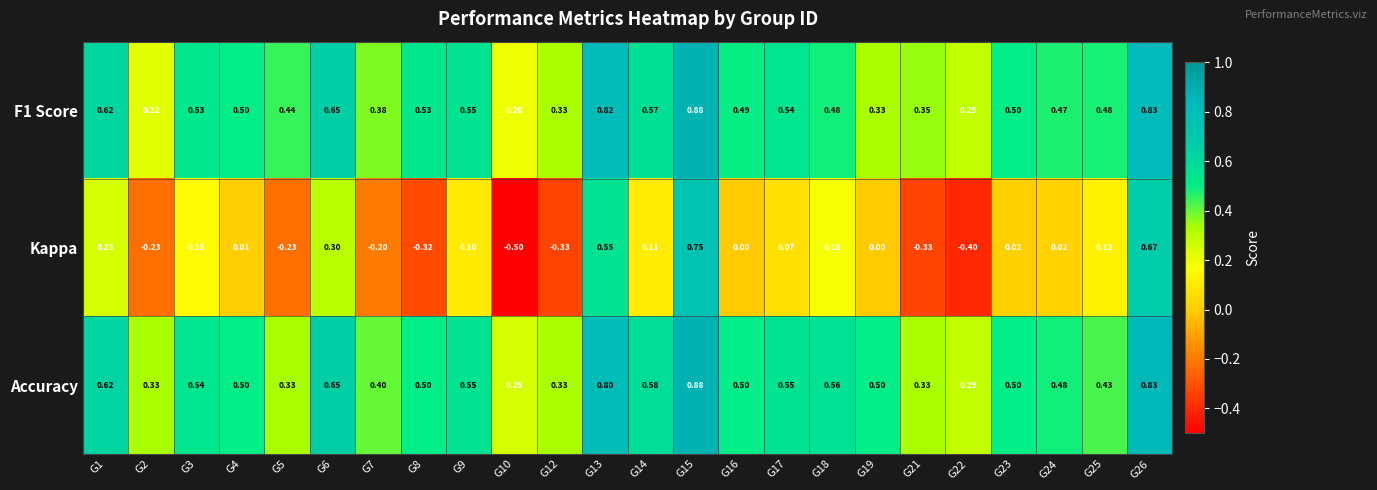

Which series has the largest total across all categories?

Accuracy